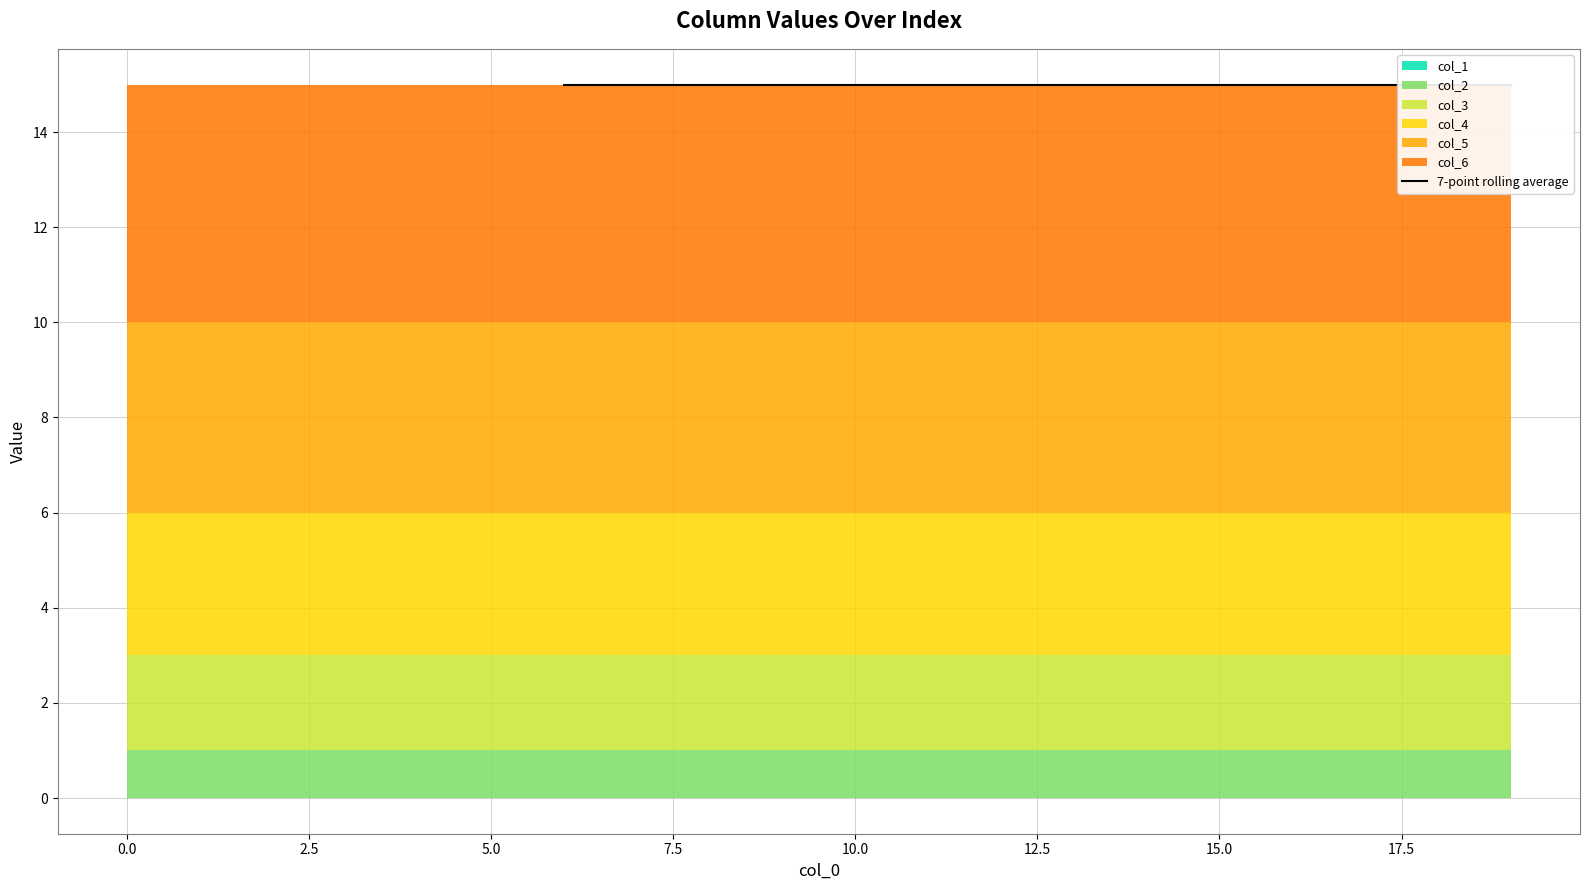

The value of col_2 at 18 is 2. True or false?

False